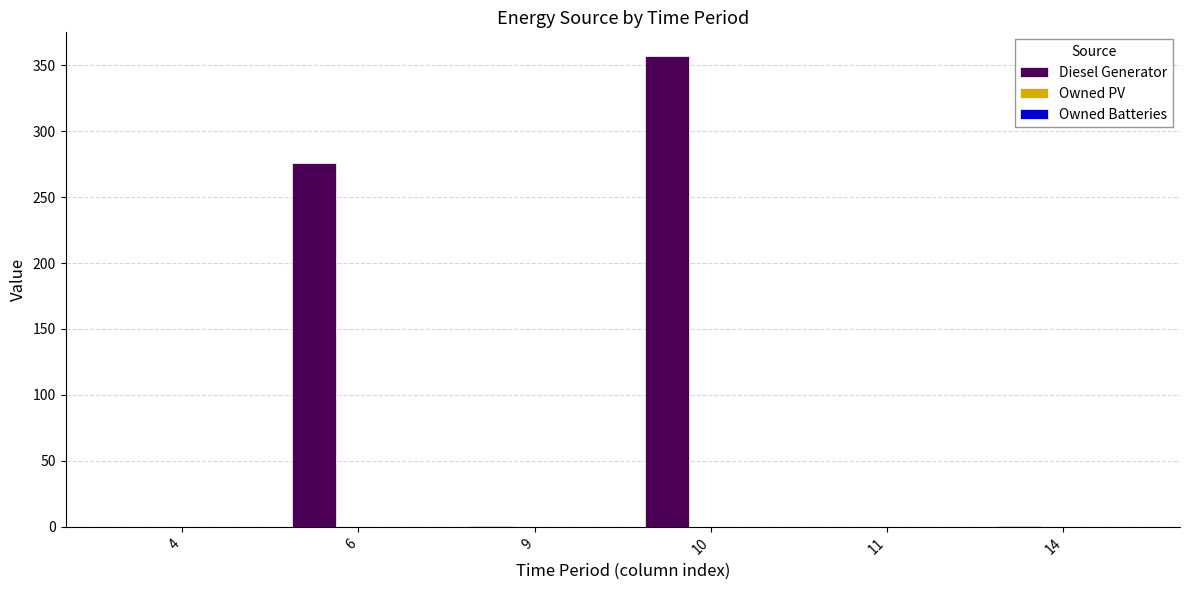

What is the sum of all values?

635